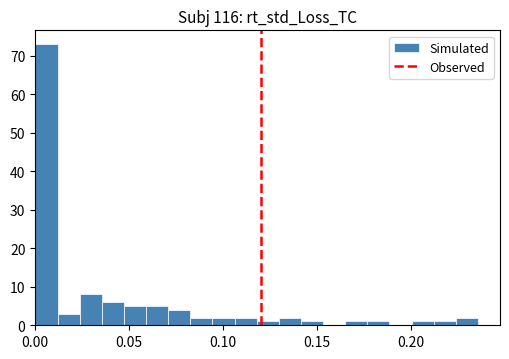

Around what value on the x-axis is the tallest bar? Give the approximate position of its centre, as read against the axis.

0.005